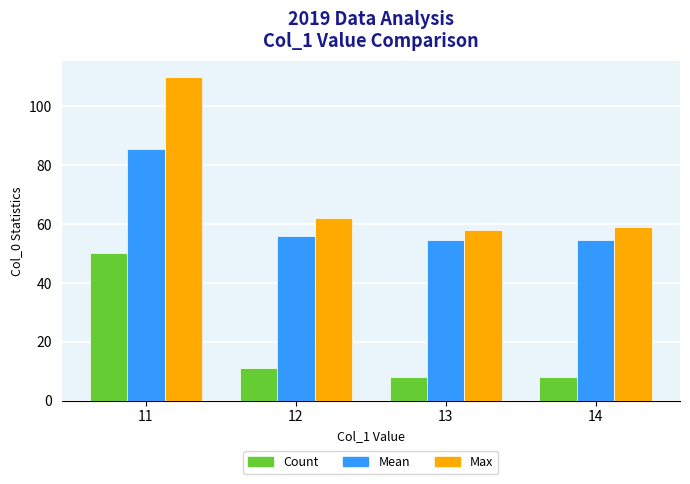

The Mean series shows 54.5 at 13. True or false?

True